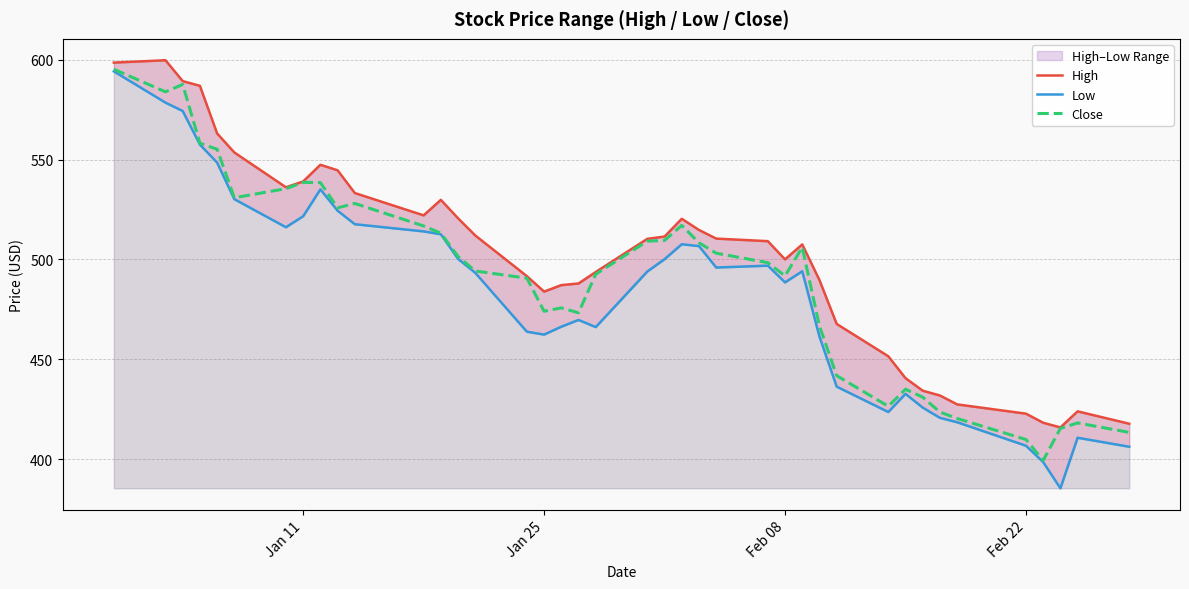

The value of Close at Feb 22 is 282.7. True or false?

False